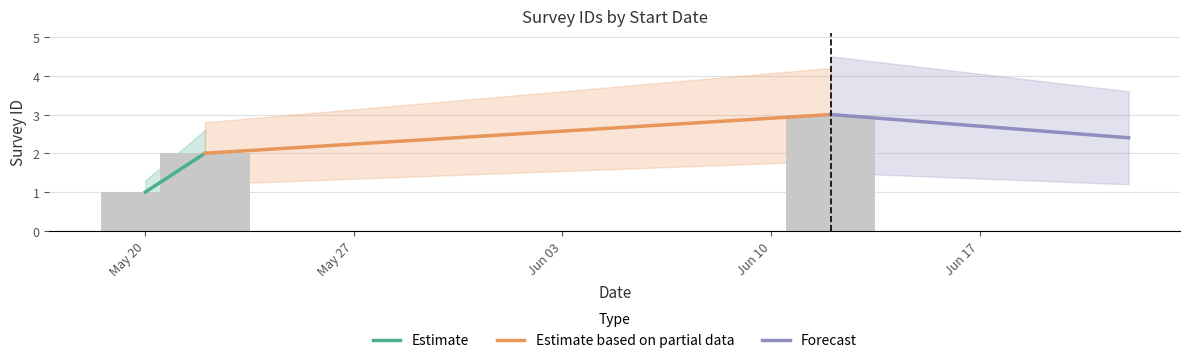

What is the average value of the Forecast series?

2.7